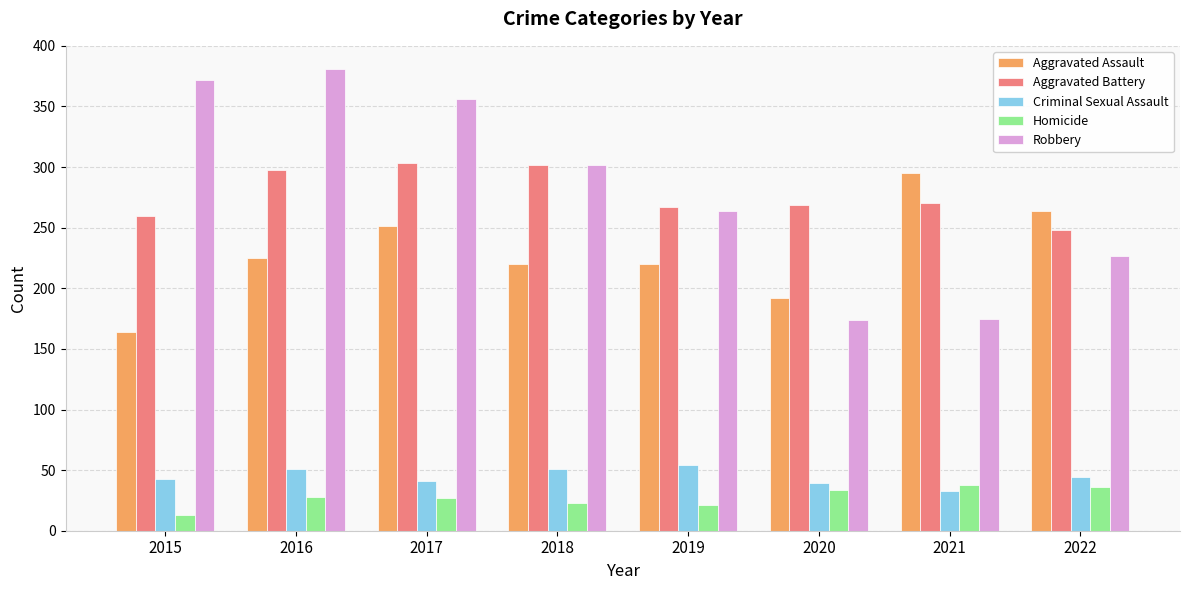

What are all the series names shown in the legend?

Aggravated Assault, Aggravated Battery, Criminal Sexual Assault, Homicide, Robbery